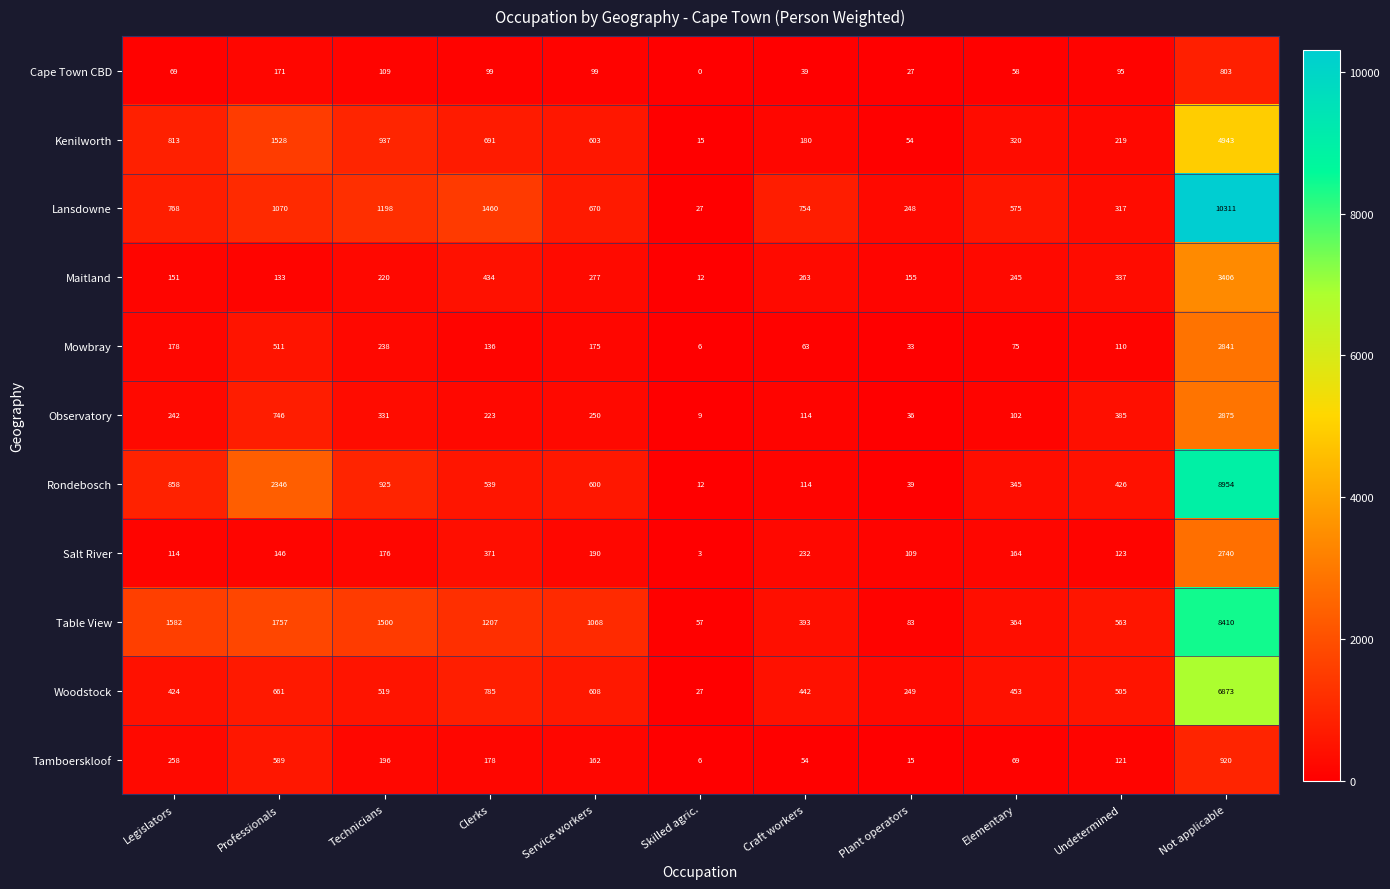

At how many categories does at least one series exceed 5388?

1